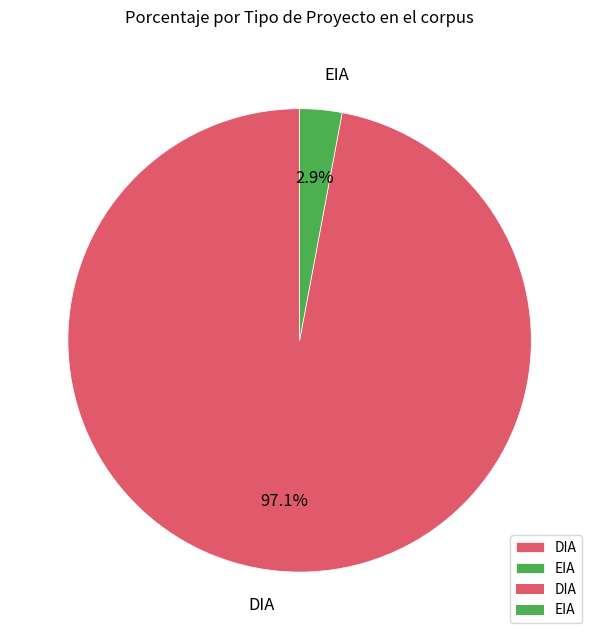

Do EIA and DIA together represent more than half of the pie?

Yes